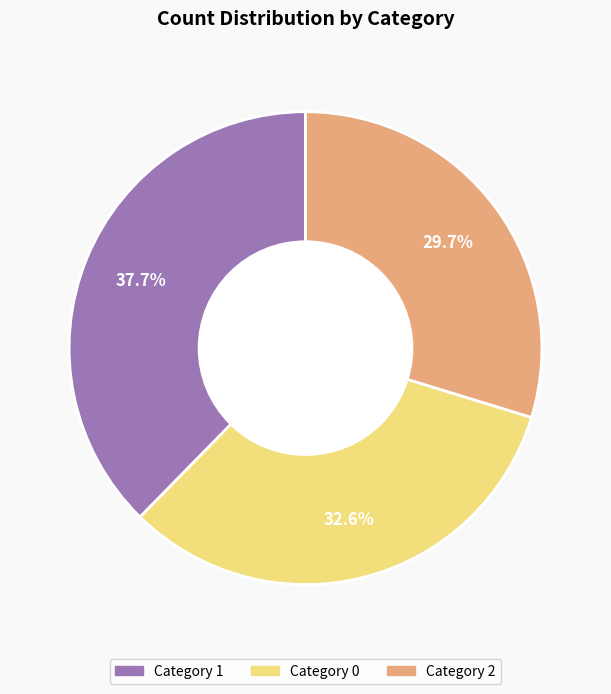

Is there a majority slice in this chart?

No